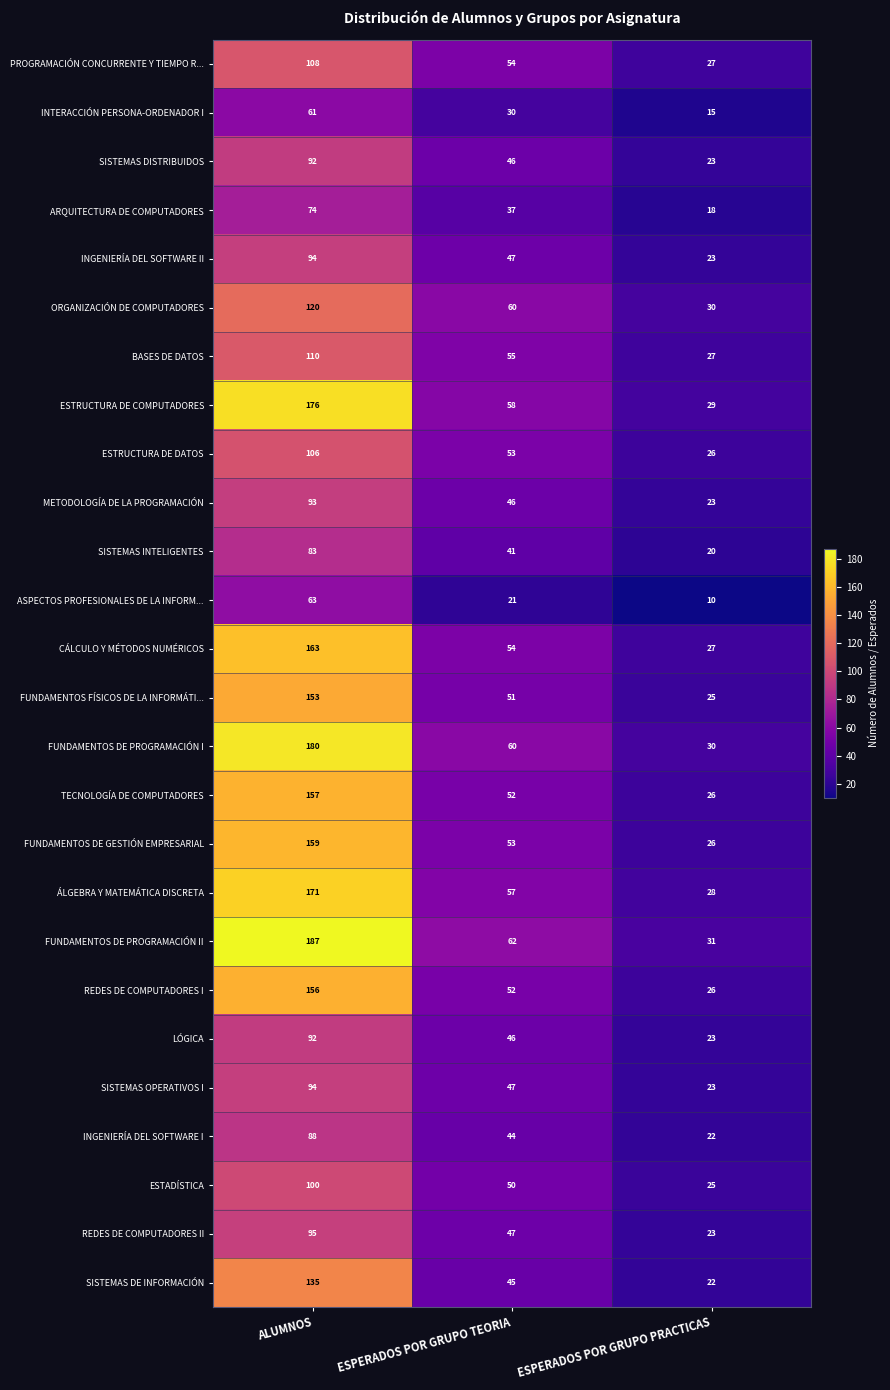

At which category does the chart reach its minimum across all series?

ESPERADOS POR GRUPO PRACTICAS